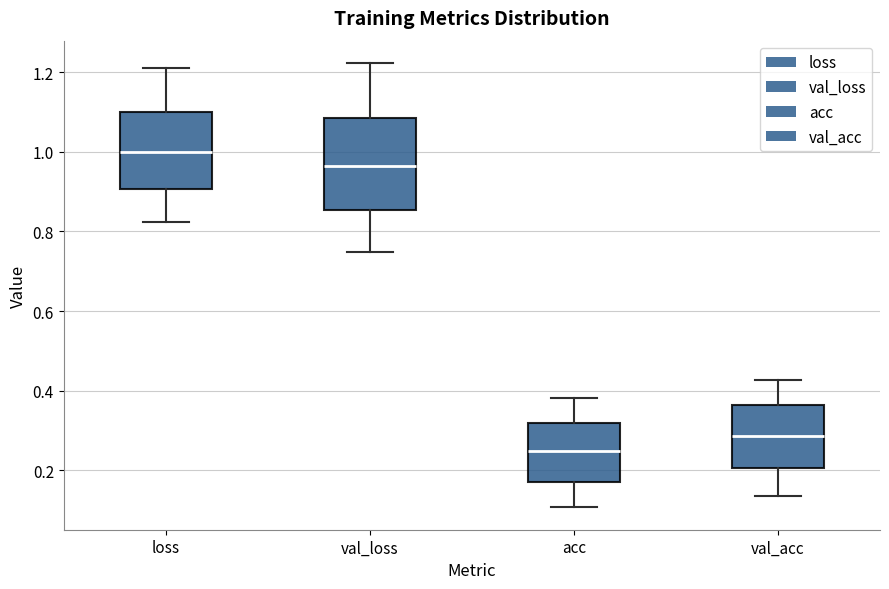

Reading left to right, transcribe this box plot: for each box, give where its median line is, the range the box spans, and where its two whiskers end, as read against the y-axis. The values are not printed on the chart, so give them approximately, as read against the axis.

loss: median 1.00, box 0.90 to 1.10, whiskers 0.82 to 1.22
val_loss: median 0.96, box 0.86 to 1.08, whiskers 0.74 to 1.22
acc: median 0.24, box 0.18 to 0.32, whiskers 0.10 to 0.38
val_acc: median 0.28, box 0.20 to 0.36, whiskers 0.14 to 0.42